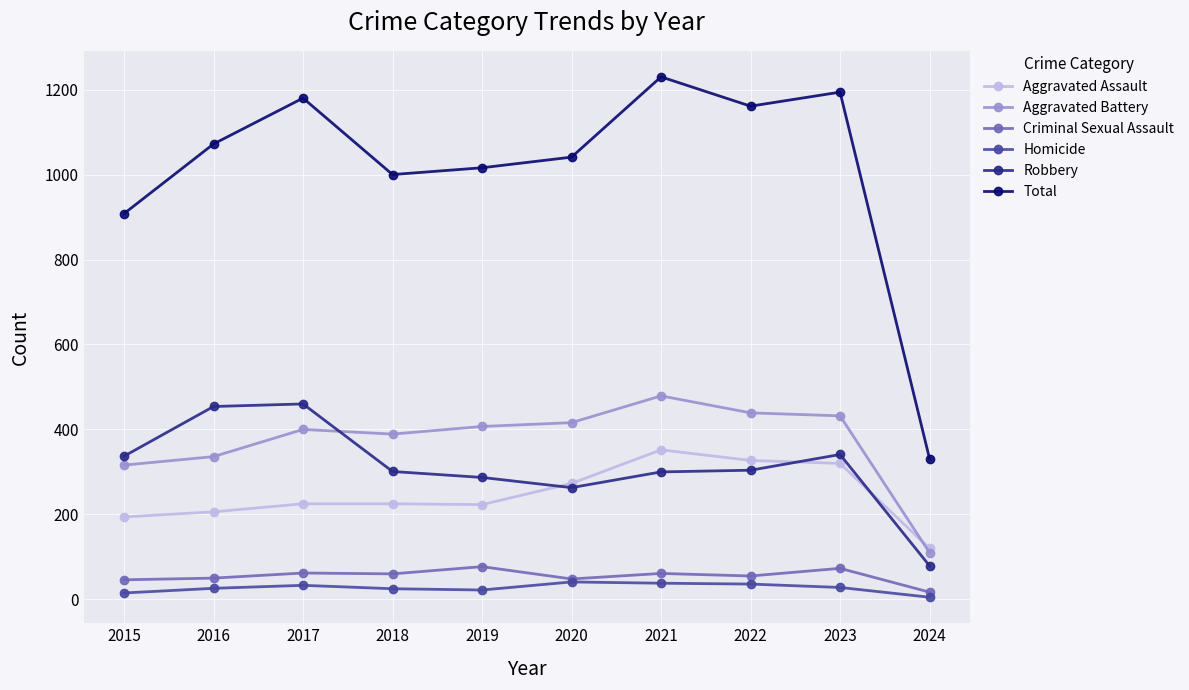

Count the number of data series in this chart.

6